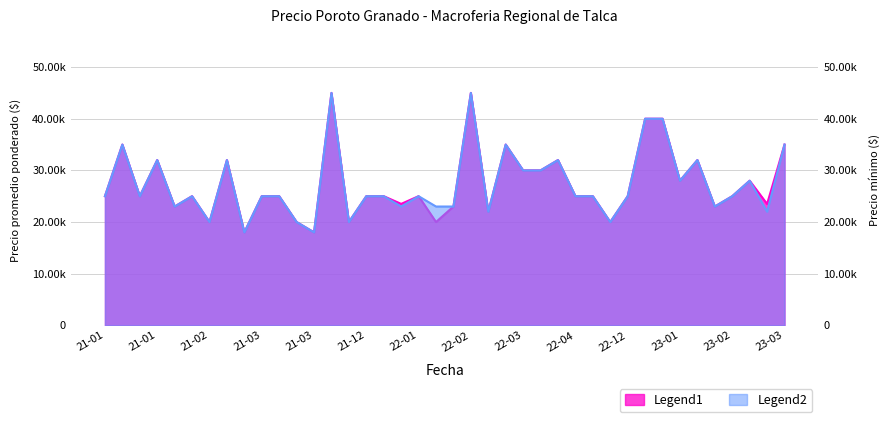

What is the sum of all Precio minimo values?

1094000